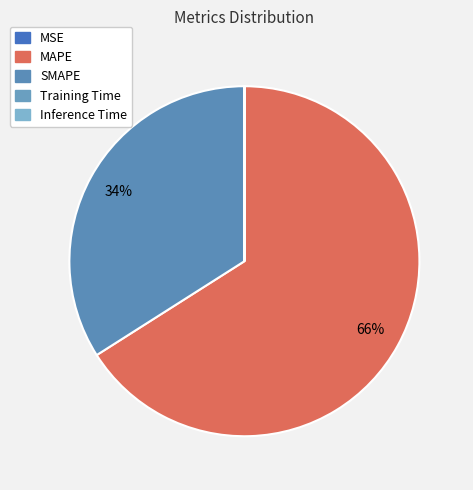

What is the majority slice?

MAPE